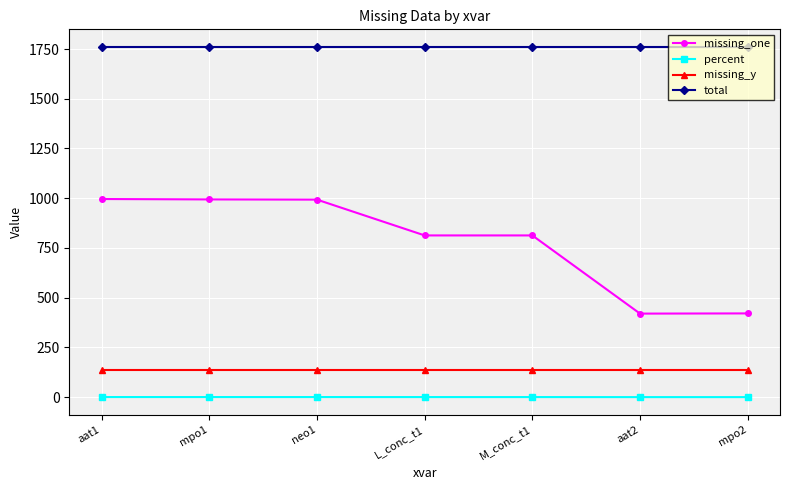

What is the smallest value displayed?

0.2